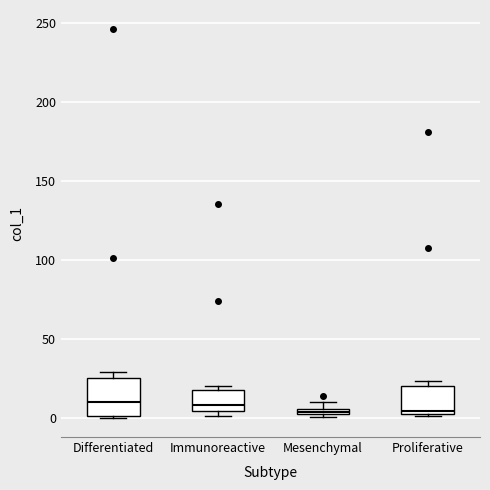

Comparing the boxes themselves (not the whiskers), which one is the tallest?

Differentiated